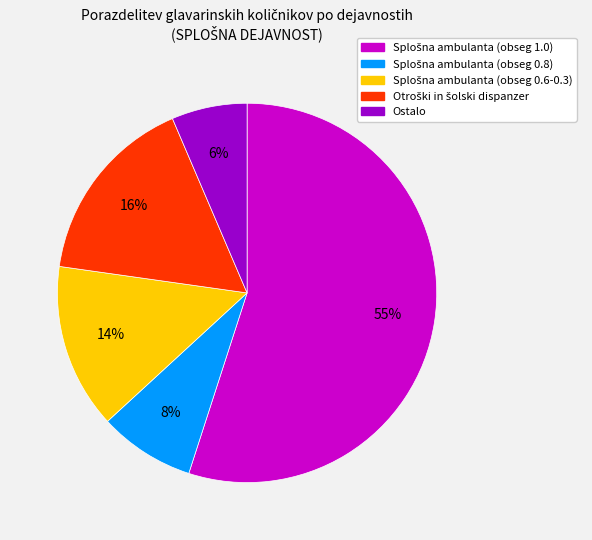

What percentage is the Ostalo slice, to the nearest percent?

6%